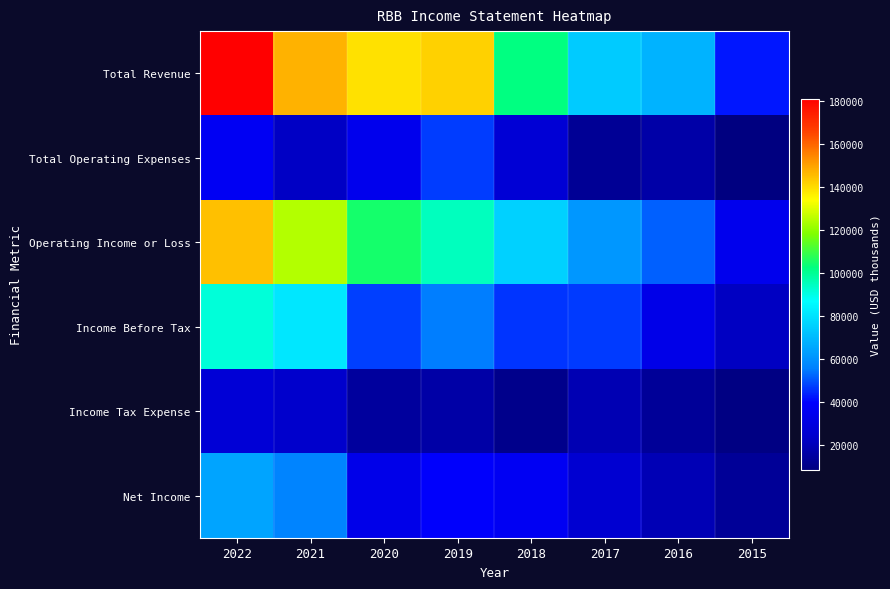

What is the maximum value shown in the chart?

181000